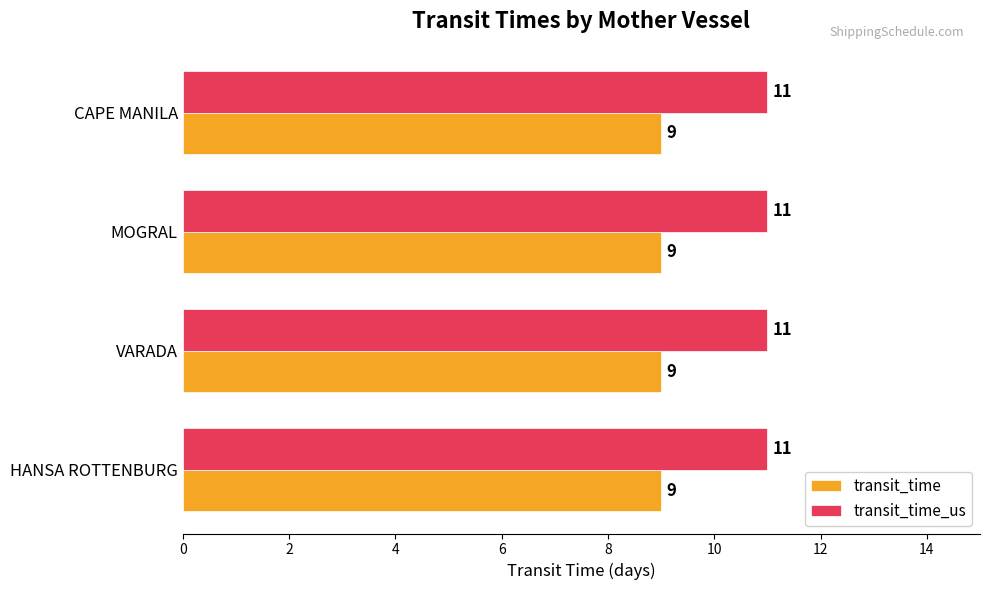

What is the highest value of the transit_time_us series?

11